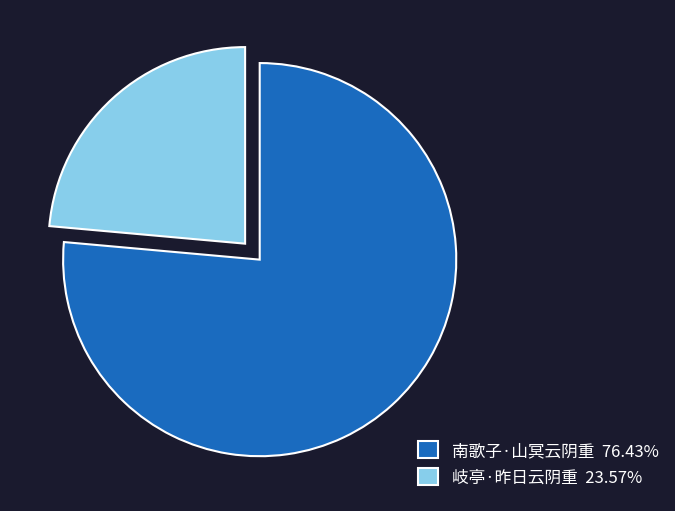

What is the largest slice in the pie chart?

南歌子·山冥云阴重